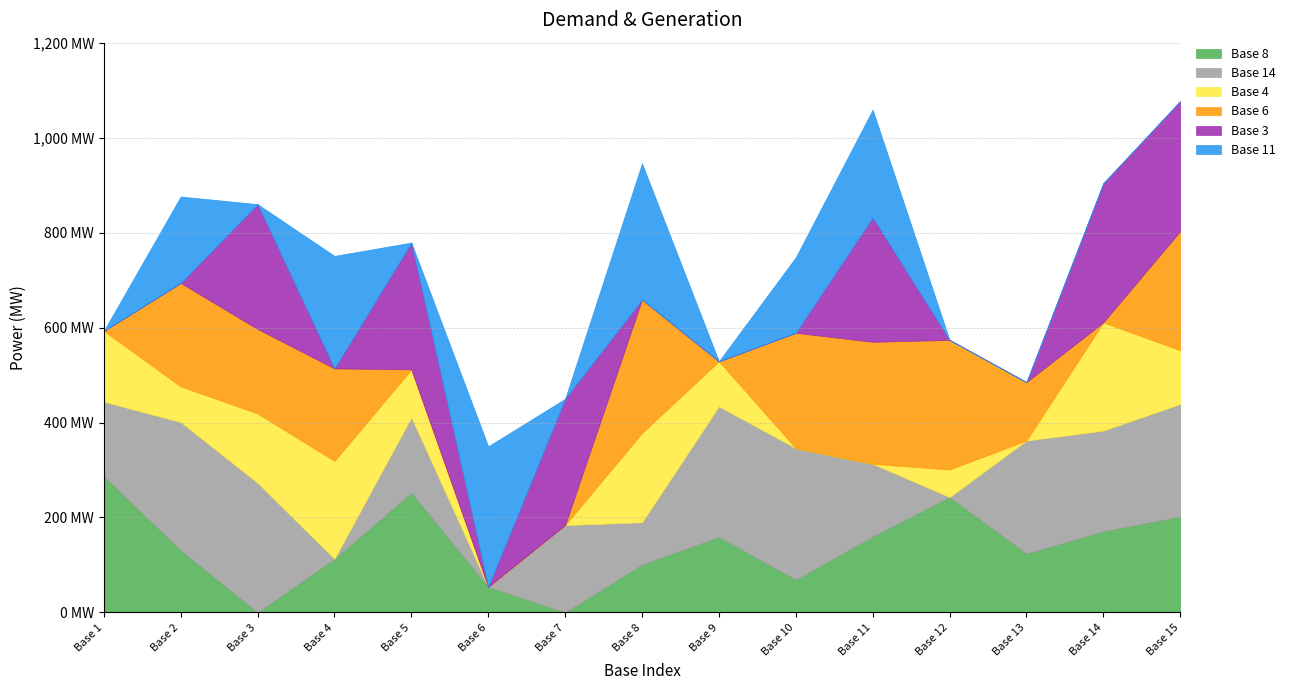

Reading right to left, extract all data points from this chart.

Base 8: 202	171	124	243	160	69	159	101	0	54	252	113	0	131	287
Base 14: 237	212	238	0	153	277	275	89	184	0	159	0	273	270	157
Base 4: 113	228	0	58	0	0	95	188	0	0	101	206	146	75	149
Base 6: 251	0	123	273	257	243	0	281	0	0	0	195	178	218	0
Base 3: 274	293	0	0	262	0	0	0	266	0	267	0	263	0	0
Base 11: 0	0	0	0	227	159	0	287	0	296	0	237	0	182	0